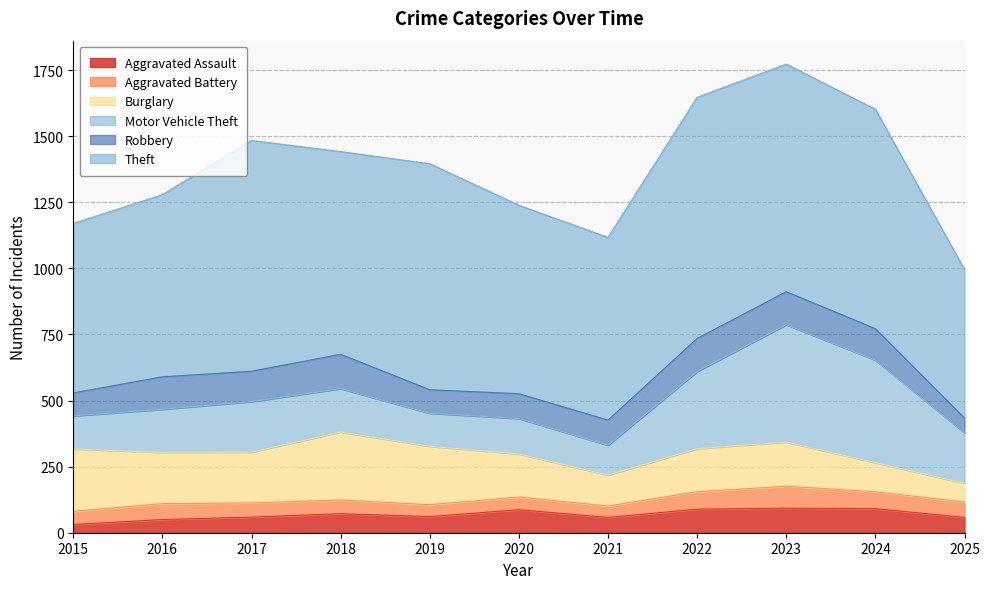

True or false: Theft has a value of 269 at 2016.

False